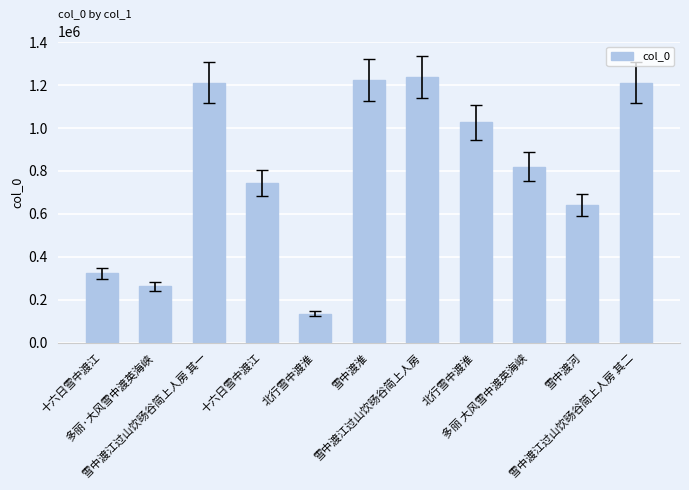

How many distinct data groups are displayed?

1